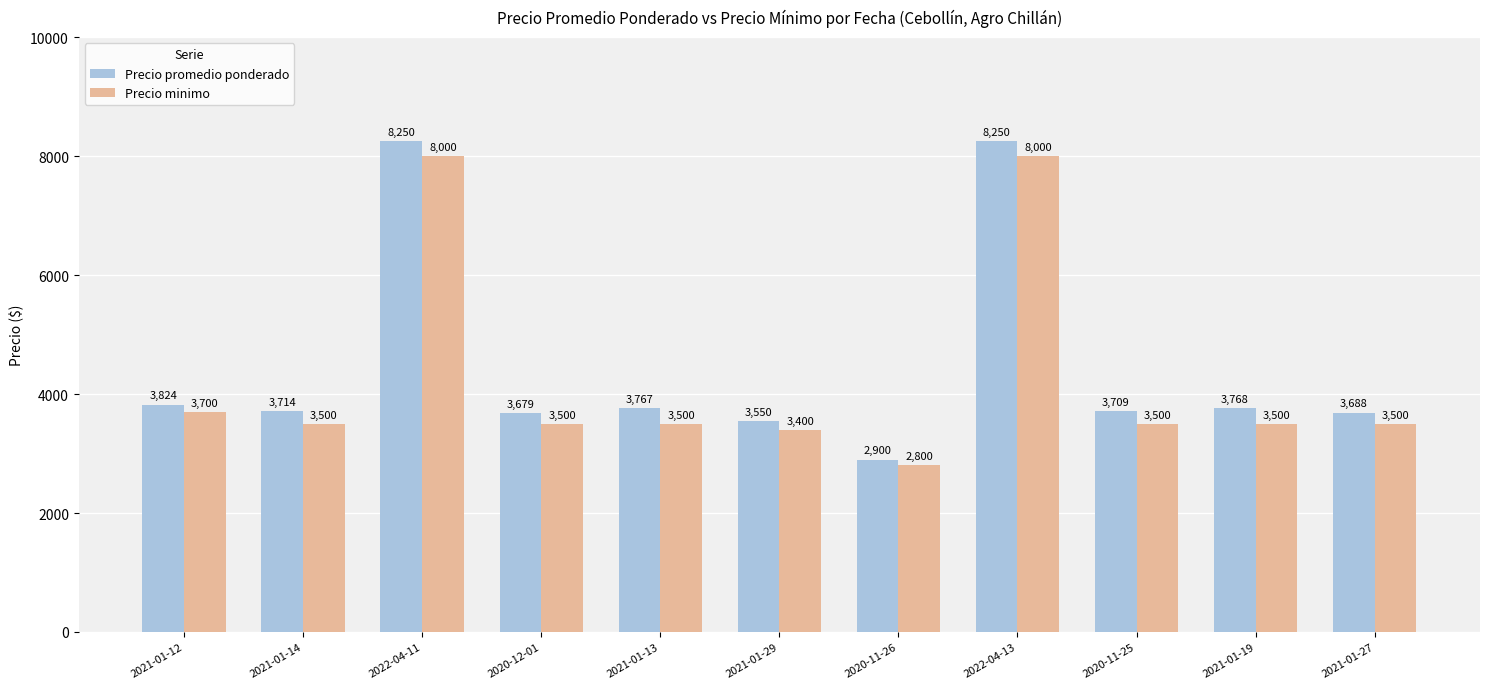

Which series changed the most between 2022-04-11 and 2020-12-01?

Precio promedio ponderado